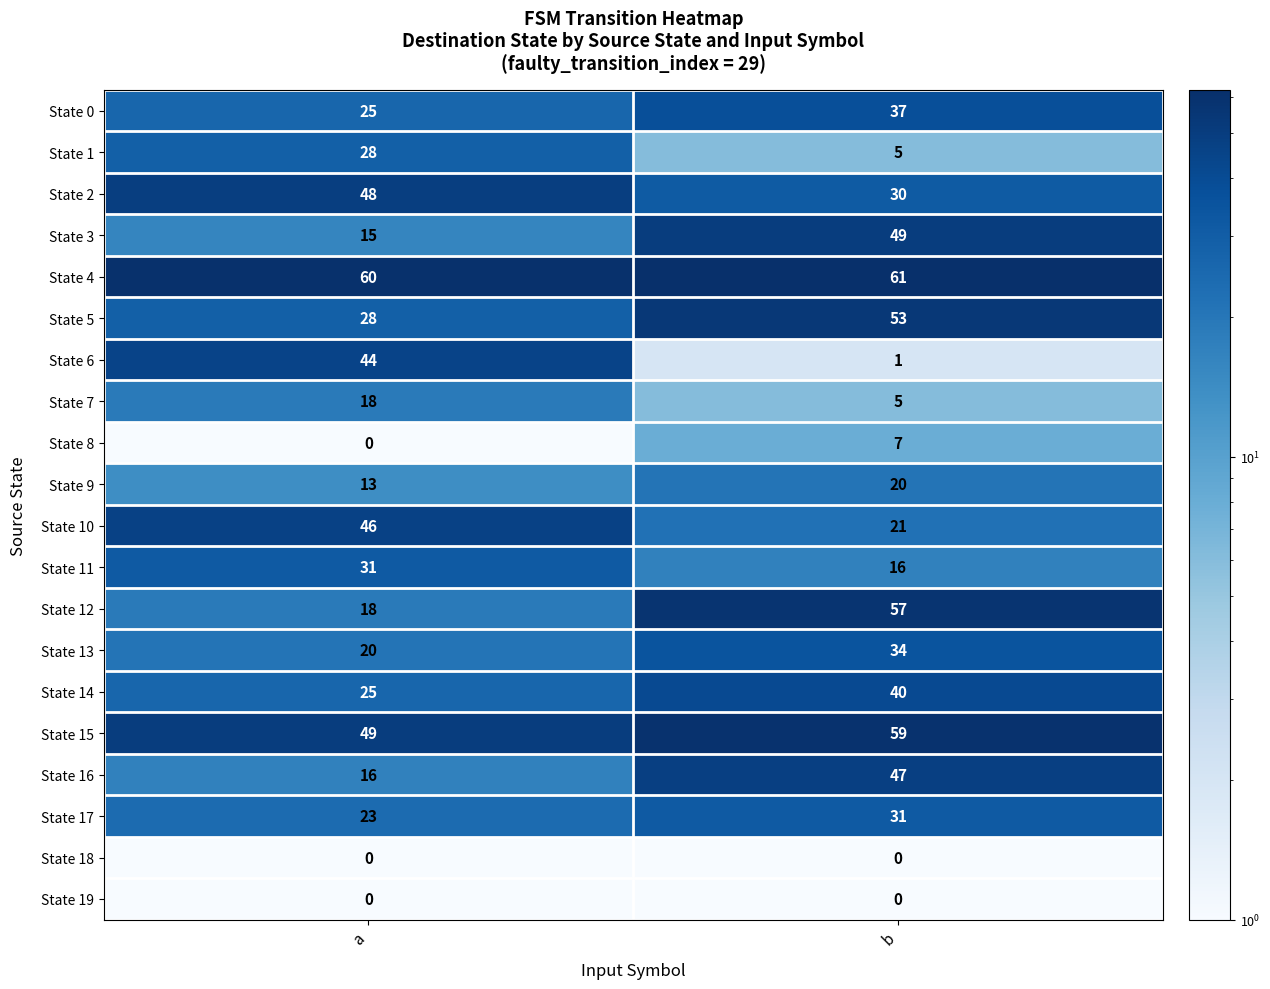

Which series changed the most between a and b?

State 6